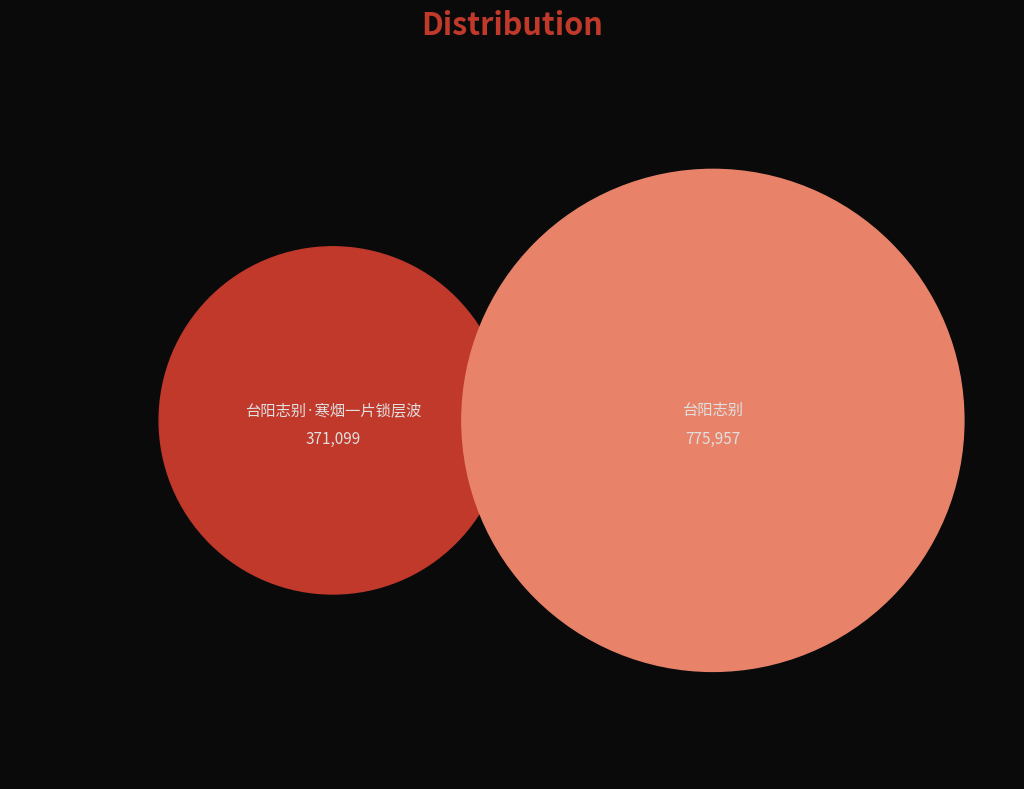

What is the change in value from 台阳志别·寒烟一片锁层波 to 台阳志别?

+404858